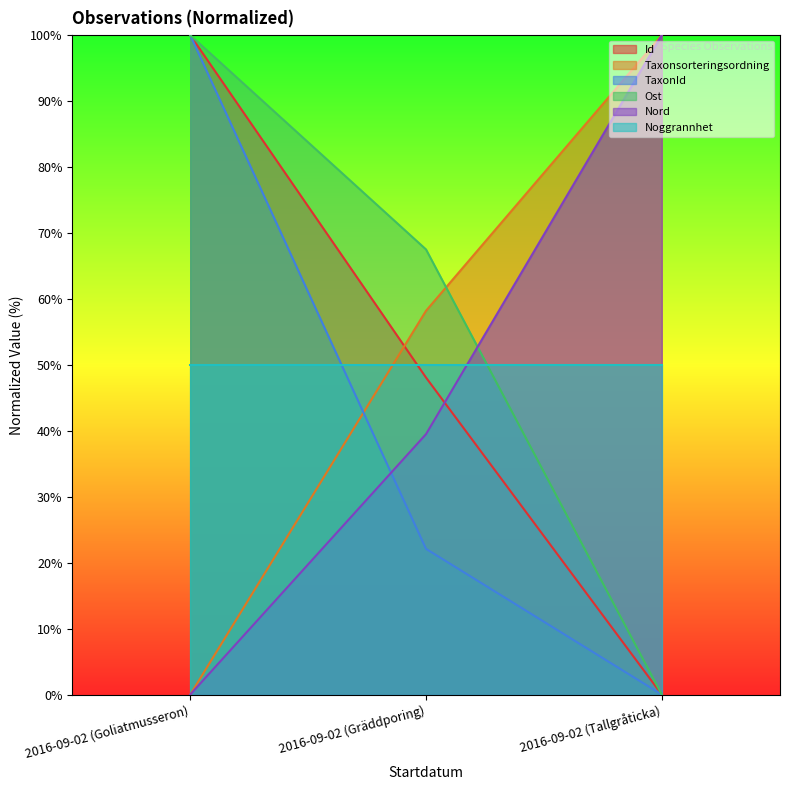

List the labels in order of Id value, smallest first.

2016-09-02 (Tallgråticka), 2016-09-02 (Gräddporing), 2016-09-02 (Goliatmusseron)